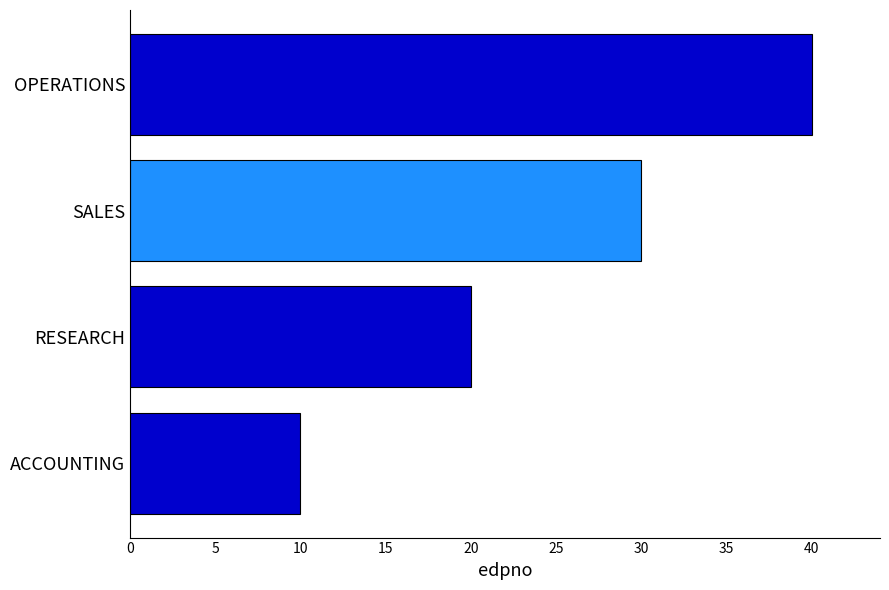

Which has a higher value, RESEARCH or SALES?

SALES